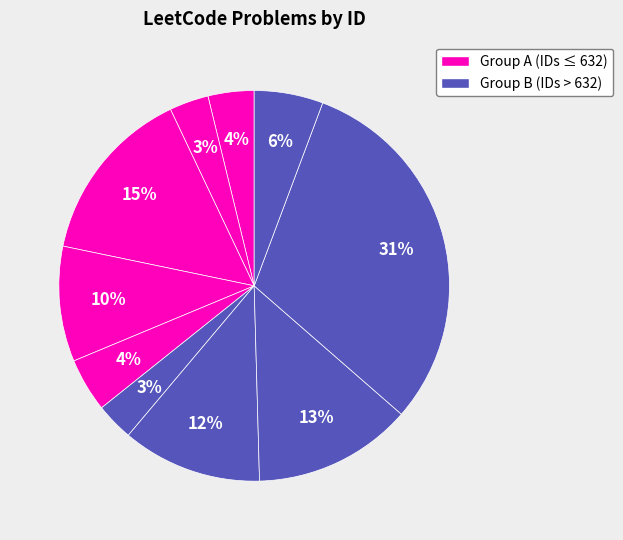

Is there a majority slice in this chart?

No